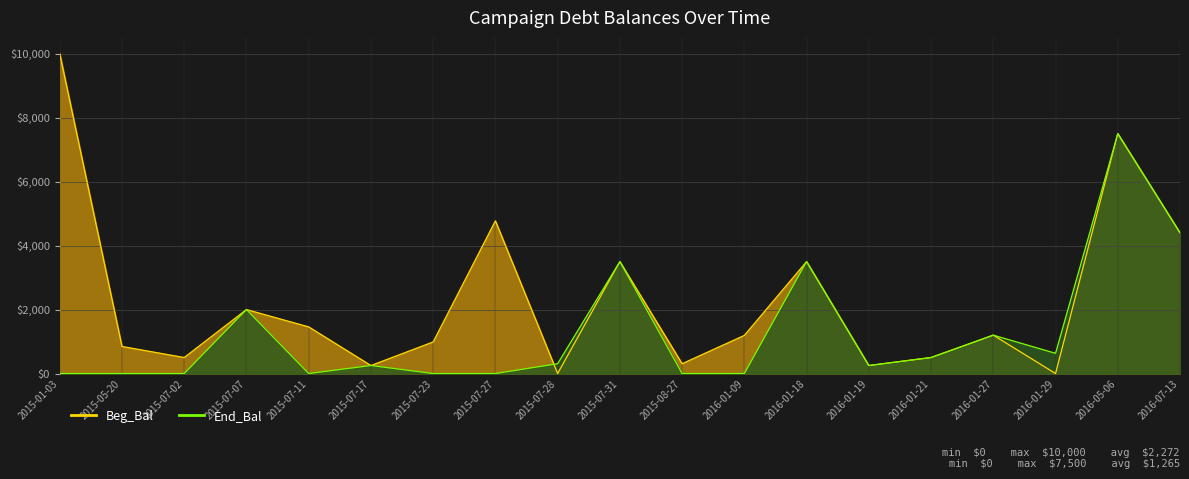

List the series in order of their peak value, lowest first.

End_Bal, Beg_Bal